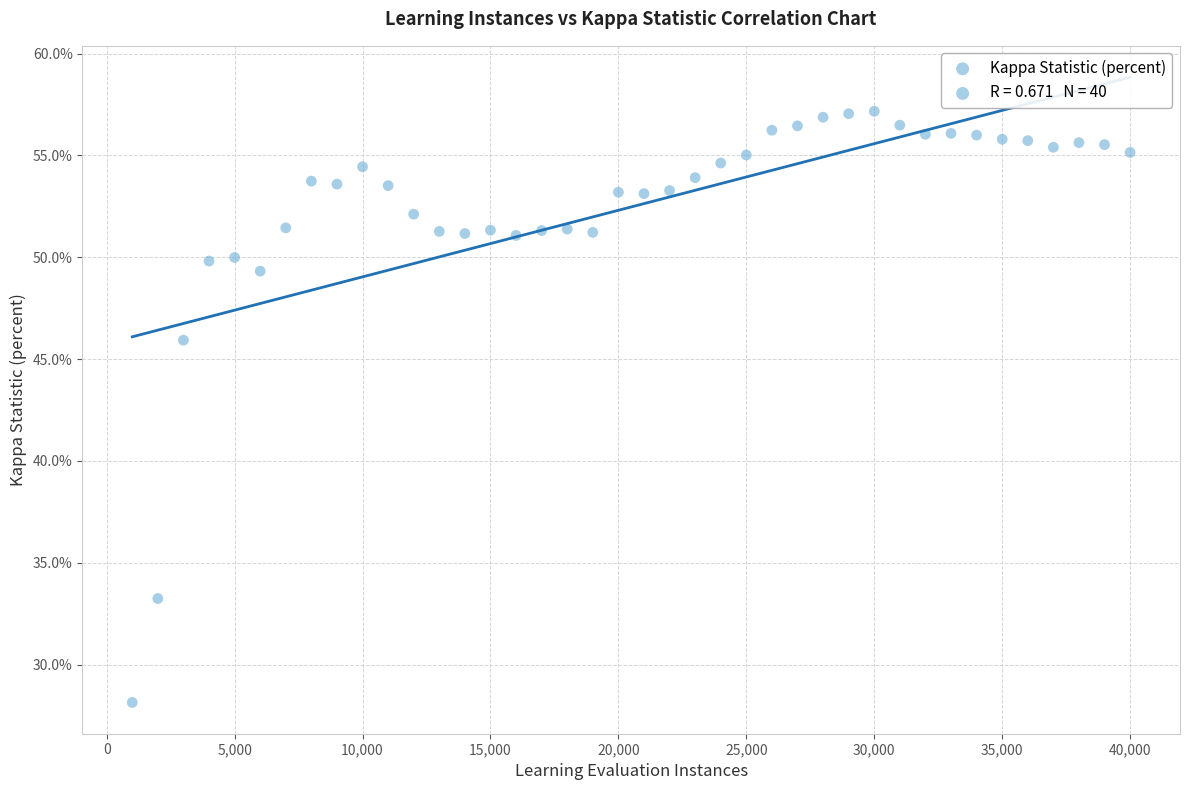

What Y value in the scatter plot is closest to 42?

45.9